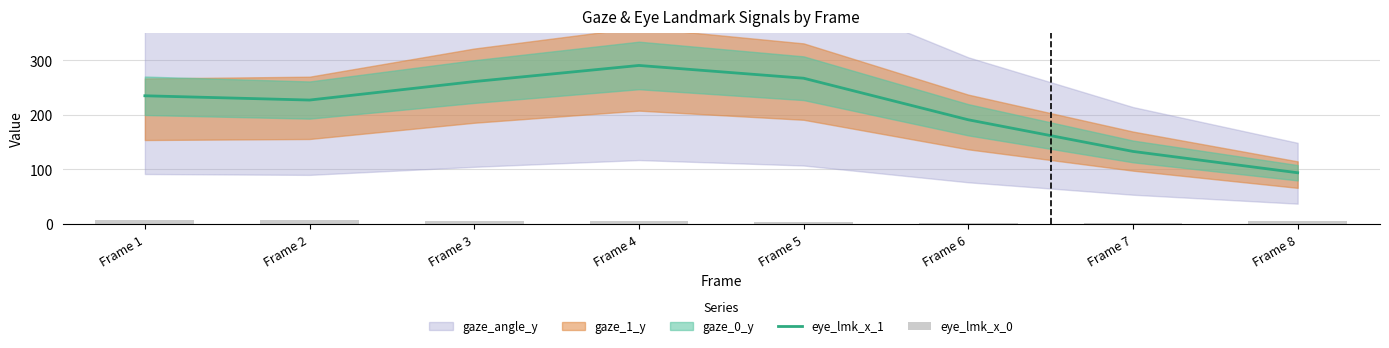

What is the difference between the highest and lowest values at Frame 1?

228.5